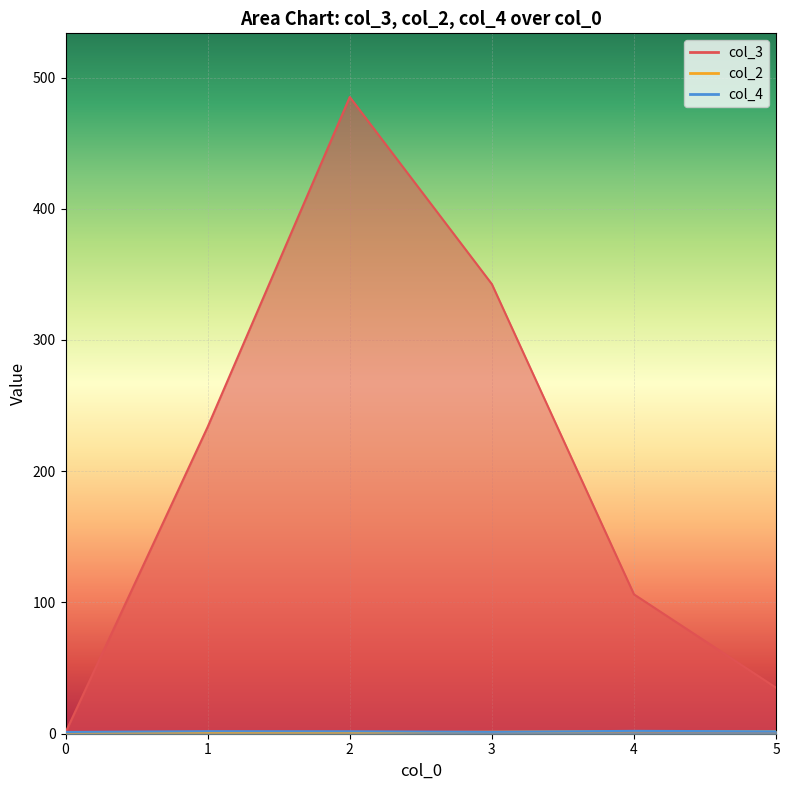

Which label corresponds to the largest value in the chart?

2